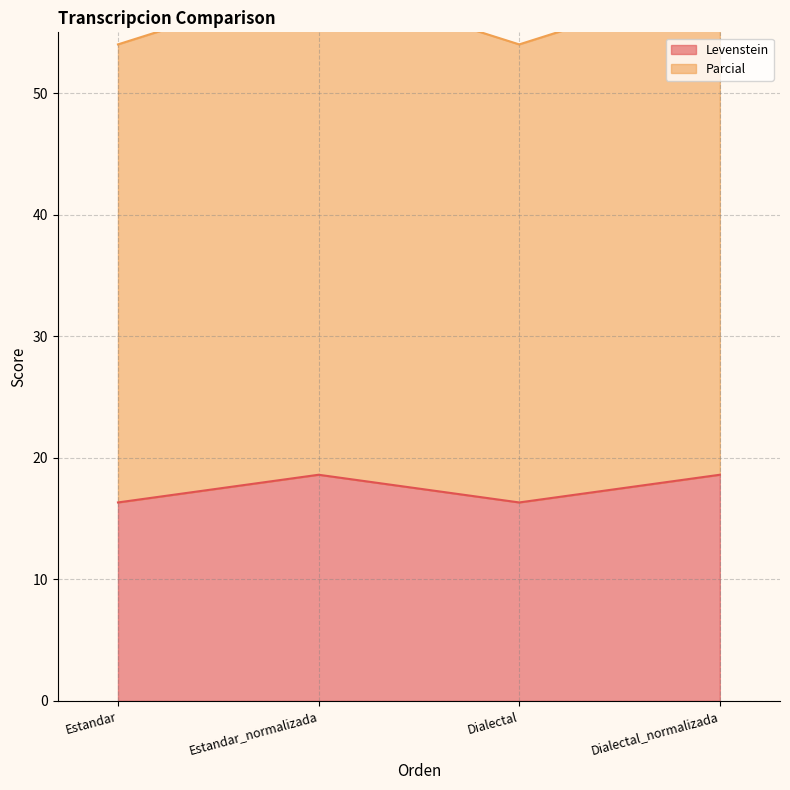

True or false: Parcial and Levenstein cross at least once.

False